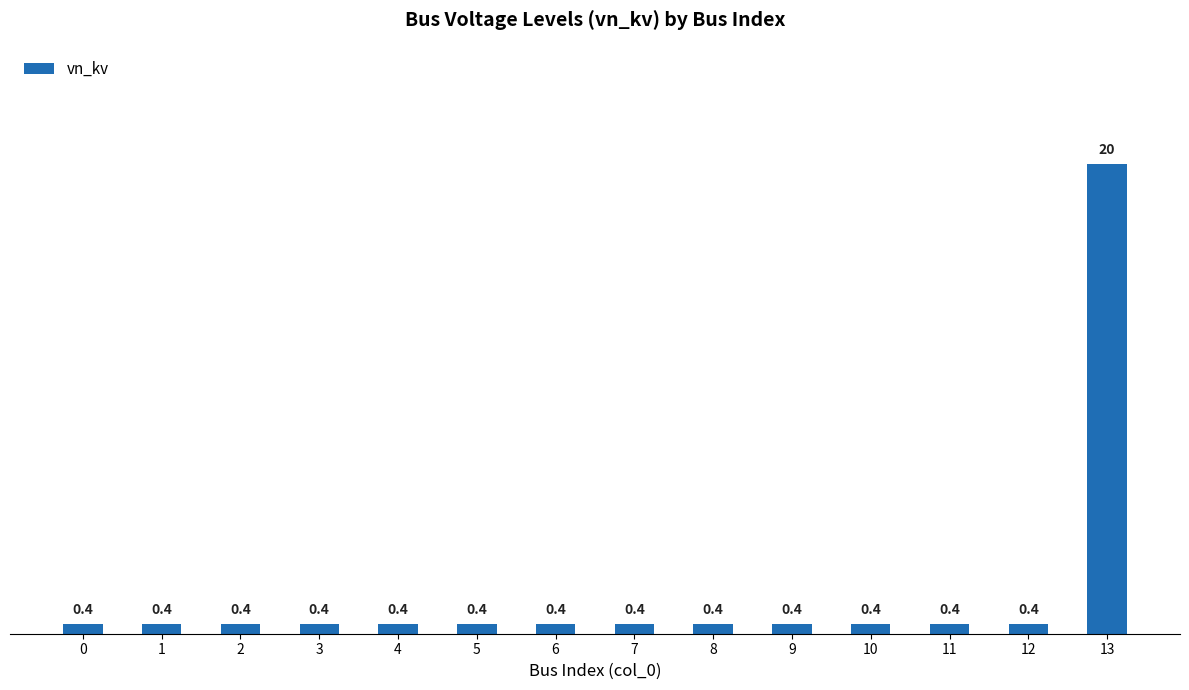

How many series are shown in this chart?

1